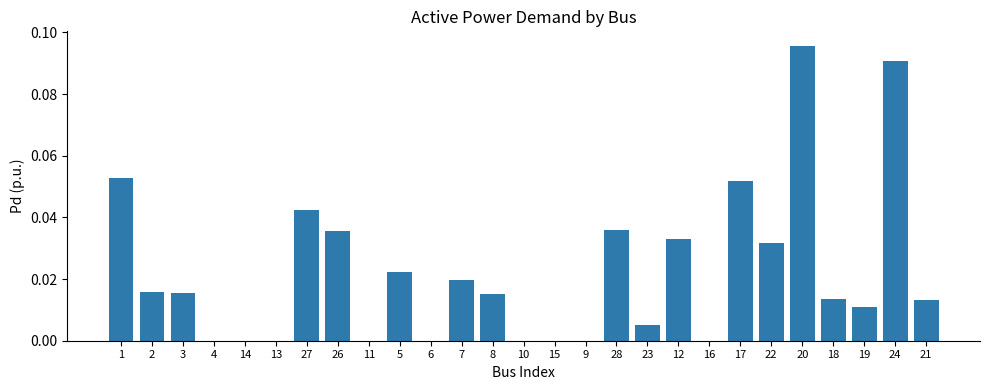

Which has a higher value, 13 or 26?

26